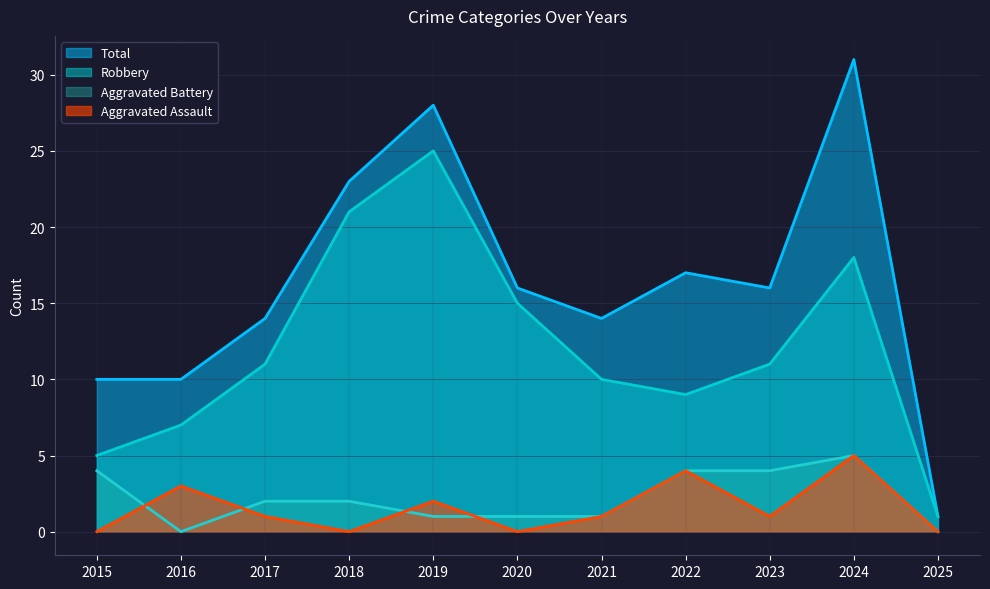

Reading right to left, what are all the values shown in this chart?

Aggravated Assault: 0	5	1	4	1	0	2	0	1	3	0
Aggravated Battery: 0	5	4	4	1	1	1	2	2	0	4
Robbery: 1	18	11	9	10	15	25	21	11	7	5
Total: 1	31	16	17	14	16	28	23	14	10	10